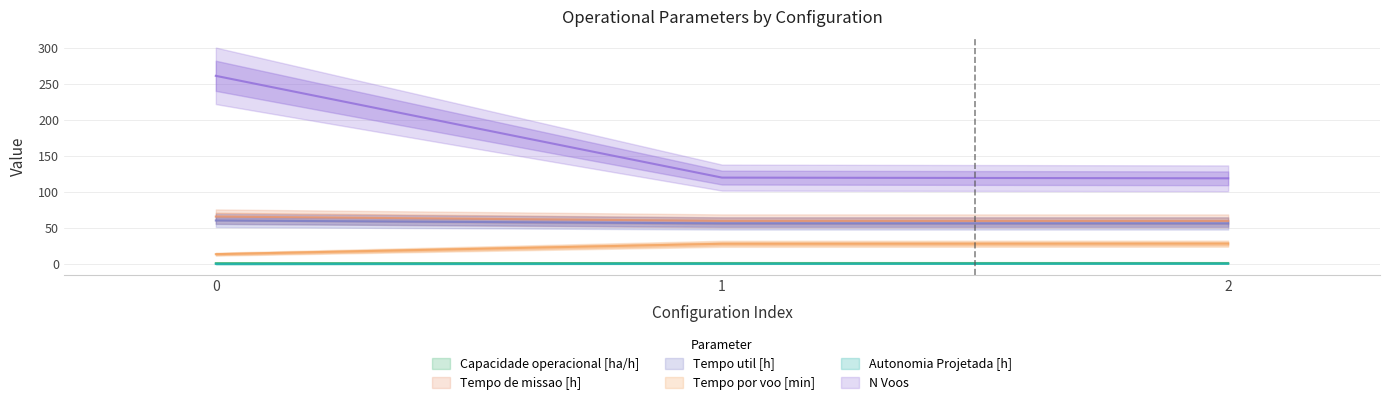

Count the number of data series in this chart.

6